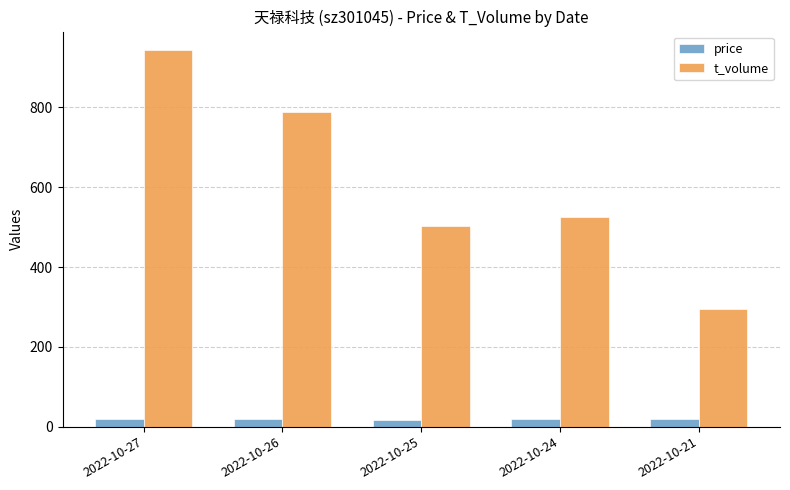

Rank the series at 2022-10-21 from lowest to highest value.

price, t_volume